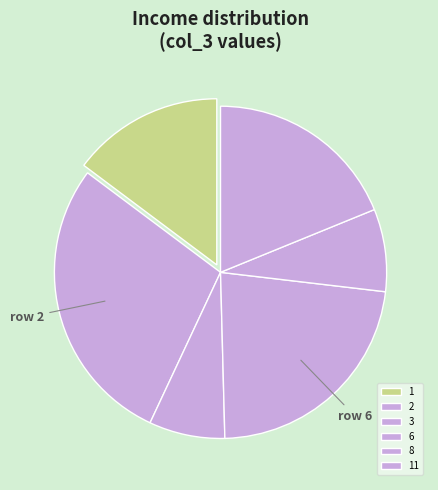

How many segments does this pie chart have?

6